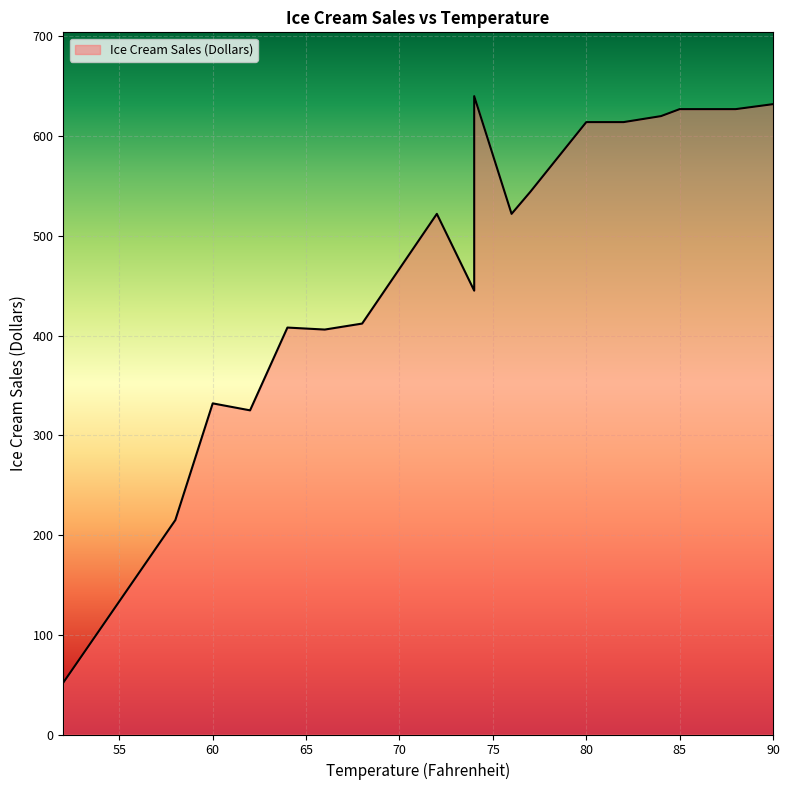

What is the change in value from 74 to 76?

-23